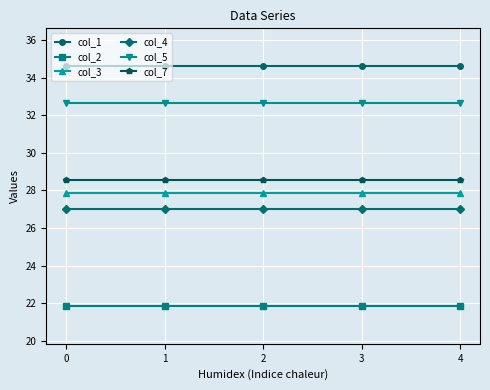

What is the total value across all series at 2?

172.5